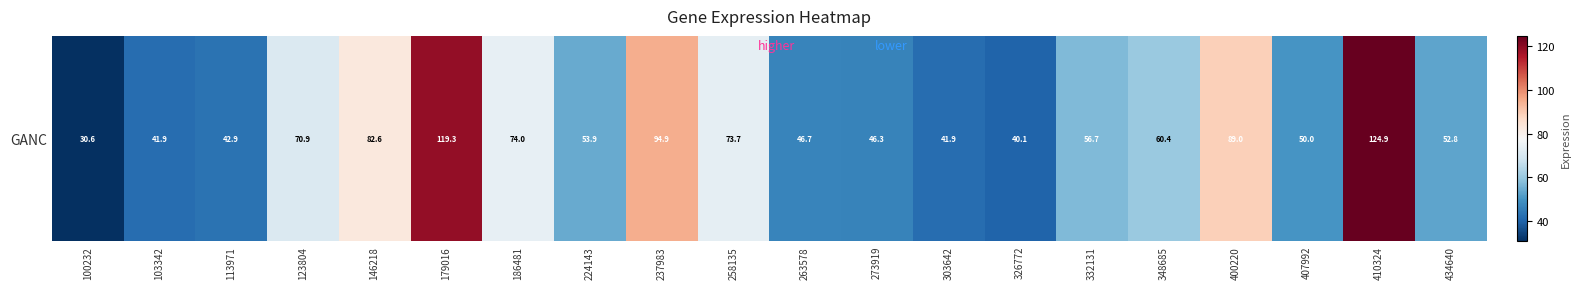

List the labels in order of value, largest first.

410324, 179016, 237983, 400220, 146218, 186481, 258135, 123804, 348685, 332131, 224143, 434640, 407992, 263578, 273919, 113971, 303642, 103342, 326772, 100232